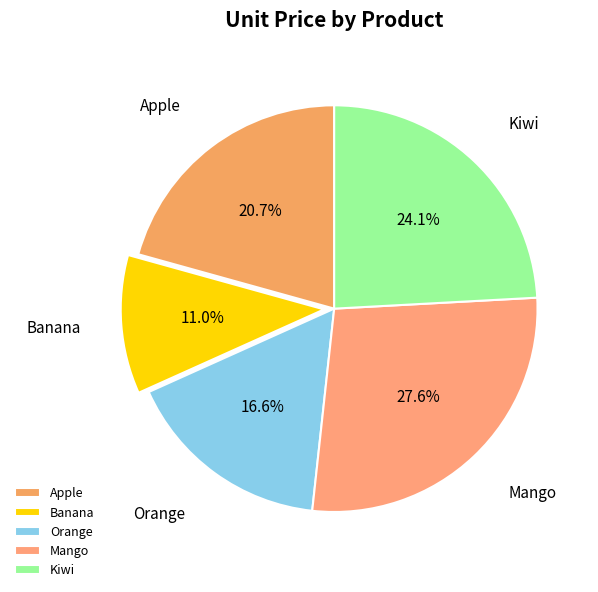

To the nearest percent, what is the average slice percentage?

20%